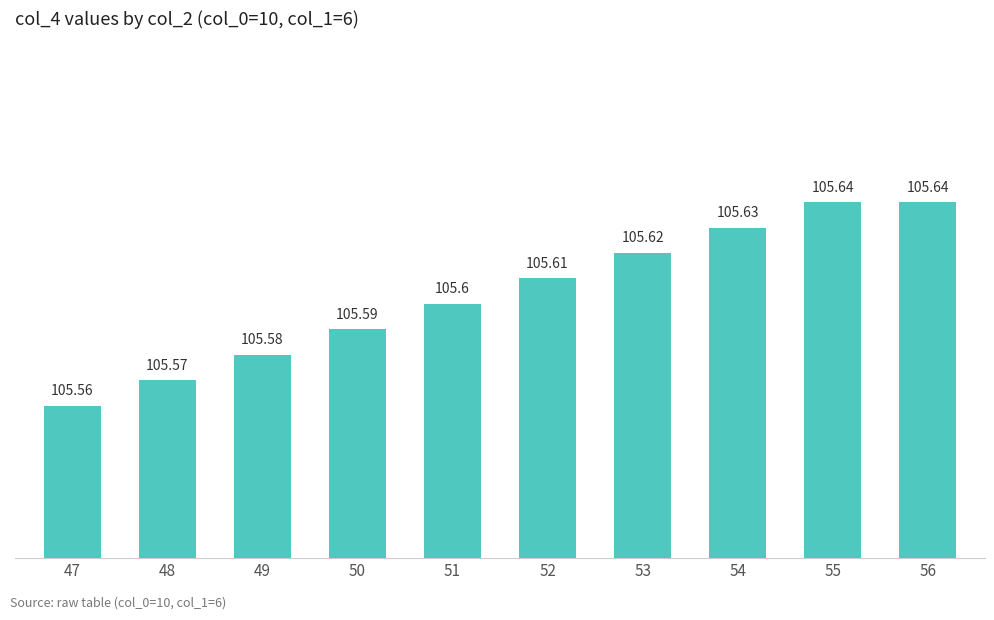

Reading left to right, transcribe all the data shown in this chart.

105.6	105.6	105.6	105.6	105.6	105.6	105.6	105.6	105.6	105.6